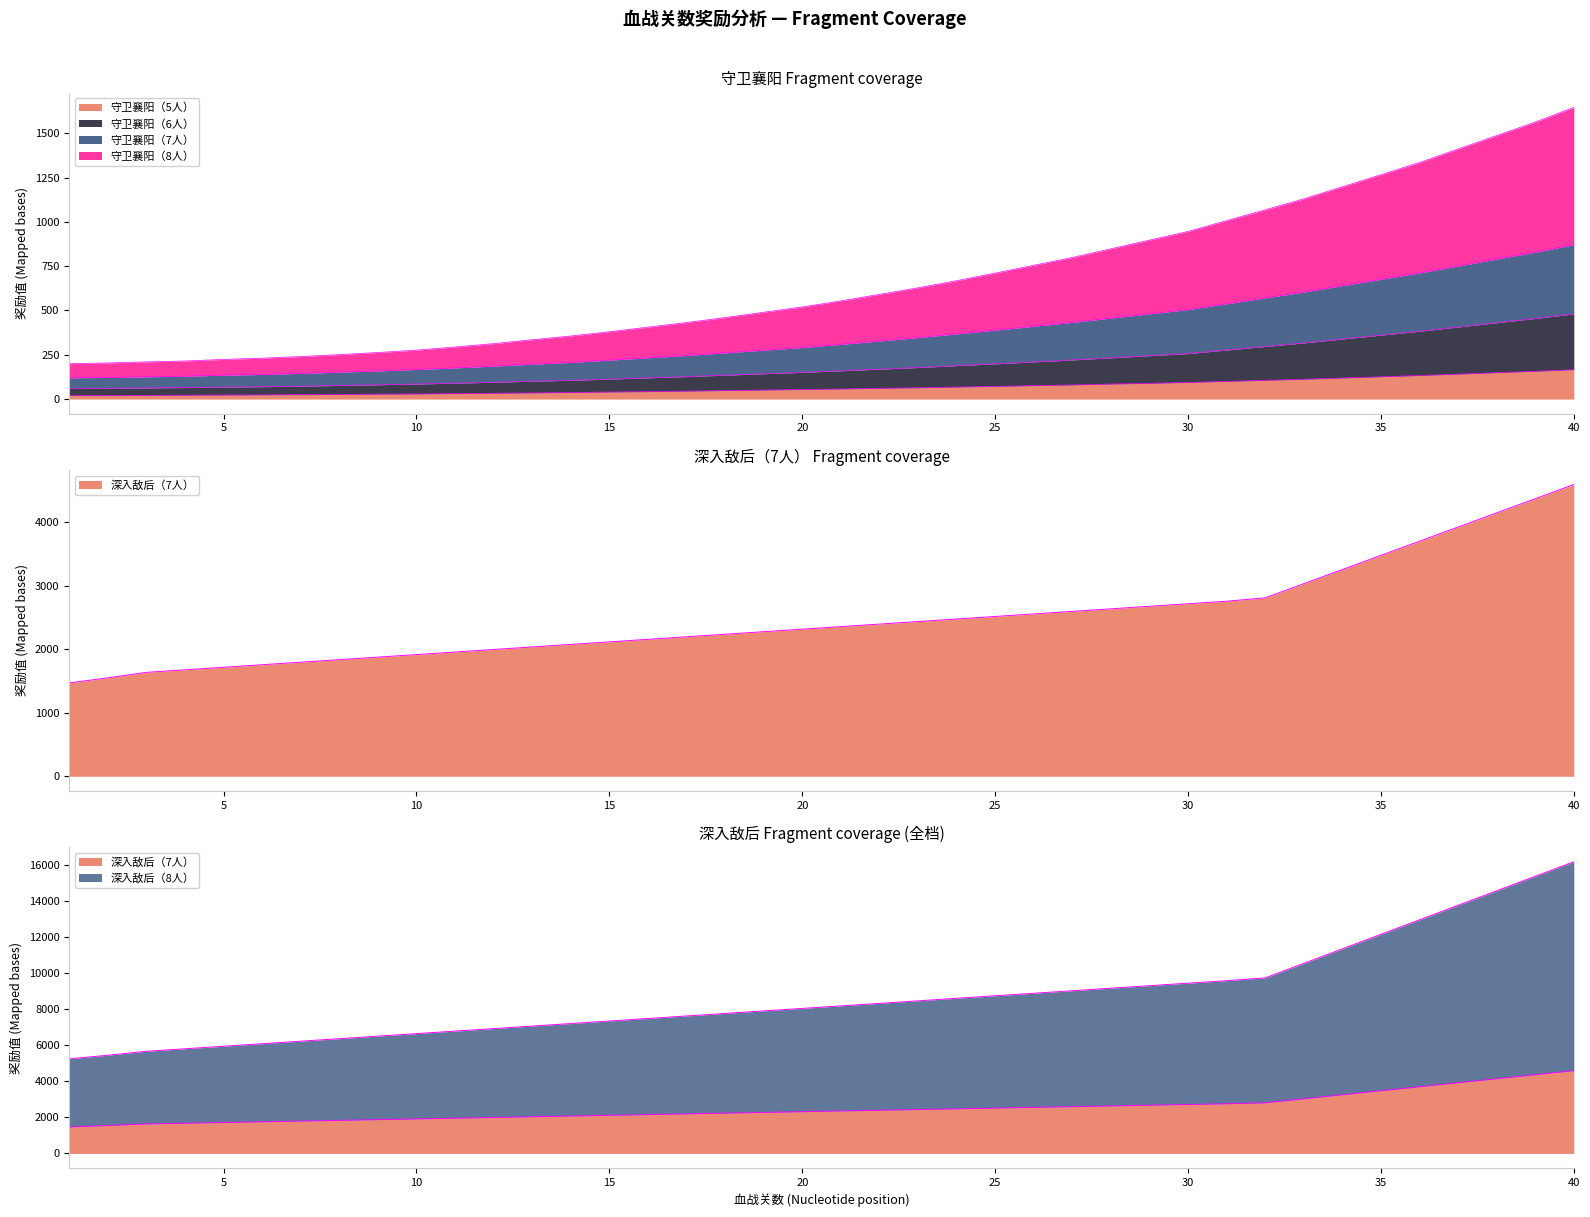

At how many categories does at least one series exceed 7163?

27